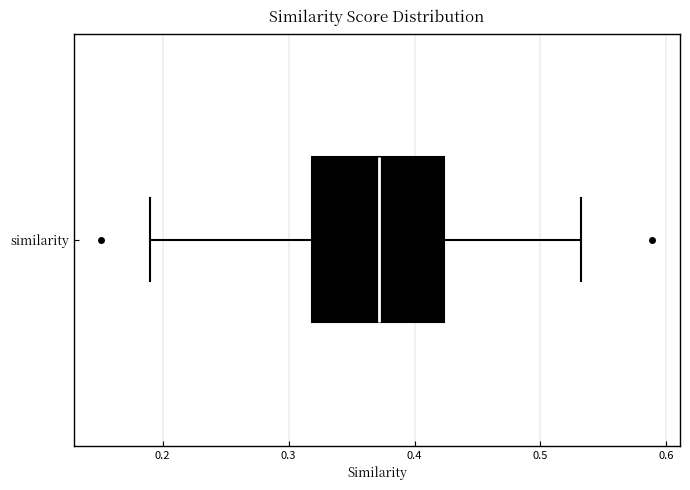

Transcribe this box plot: give where the median line is, the range the box spans, and where the two whiskers end, as read against the x-axis. The values are not printed on the chart, so give them approximately, as read against the axis.

median 0.37, box 0.32 to 0.42, whiskers 0.19 to 0.53